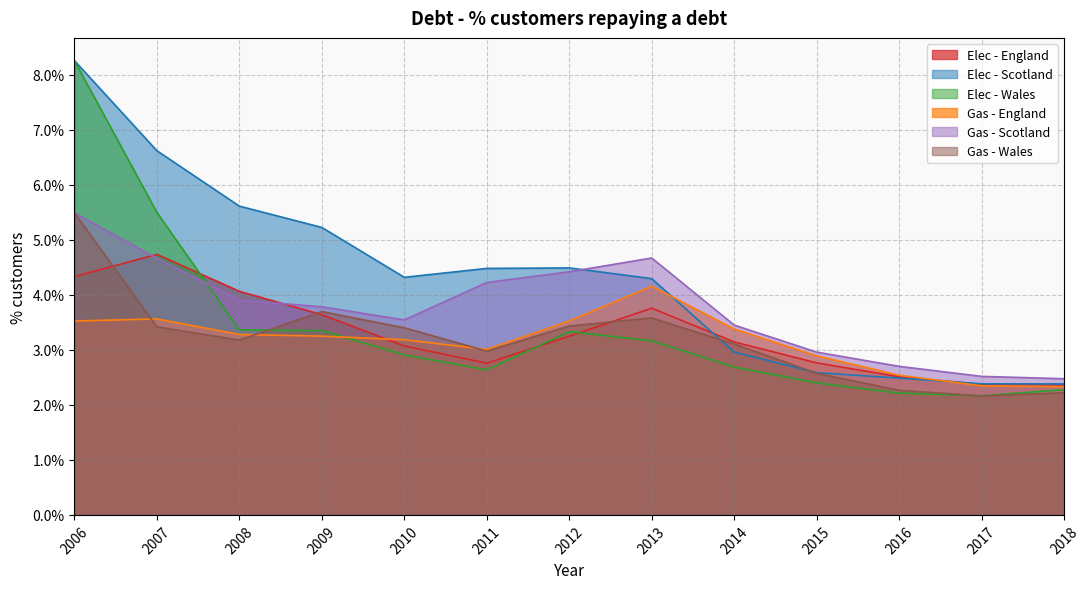

Reading right to left, extract all data points from this chart.

Elec - England: 2018=0.0	2017=0.0	2016=0.0	2015=0.0	2014=0.0	2013=0.0	2012=0.0	2011=0.0	2010=0.0	2009=0.0	2008=0.0	2007=0.0	2006=0.0
Elec - Scotland: 2018=0.0	2017=0.0	2016=0.0	2015=0.0	2014=0.0	2013=0.0	2012=0.0	2011=0.0	2010=0.0	2009=0.1	2008=0.1	2007=0.1	2006=0.1
Elec - Wales: 2018=0.0	2017=0.0	2016=0.0	2015=0.0	2014=0.0	2013=0.0	2012=0.0	2011=0.0	2010=0.0	2009=0.0	2008=0.0	2007=0.1	2006=0.1
Gas - England: 2018=0.0	2017=0.0	2016=0.0	2015=0.0	2014=0.0	2013=0.0	2012=0.0	2011=0.0	2010=0.0	2009=0.0	2008=0.0	2007=0.0	2006=0.0
Gas - Scotland: 2018=0.0	2017=0.0	2016=0.0	2015=0.0	2014=0.0	2013=0.0	2012=0.0	2011=0.0	2010=0.0	2009=0.0	2008=0.0	2007=0.0	2006=0.1
Gas - Wales: 2018=0.0	2017=0.0	2016=0.0	2015=0.0	2014=0.0	2013=0.0	2012=0.0	2011=0.0	2010=0.0	2009=0.0	2008=0.0	2007=0.0	2006=0.1